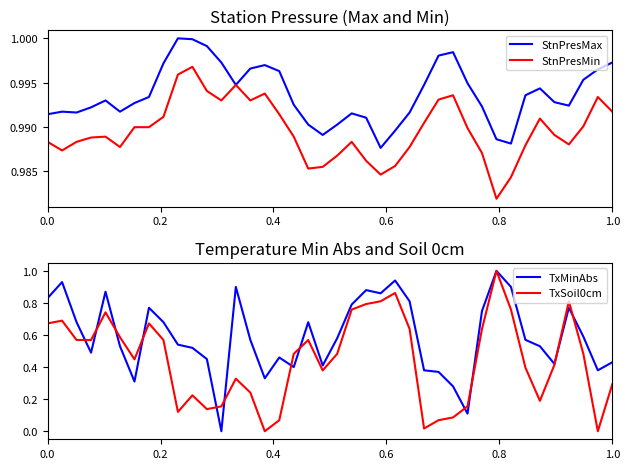

How many lines are shown in the chart?

4